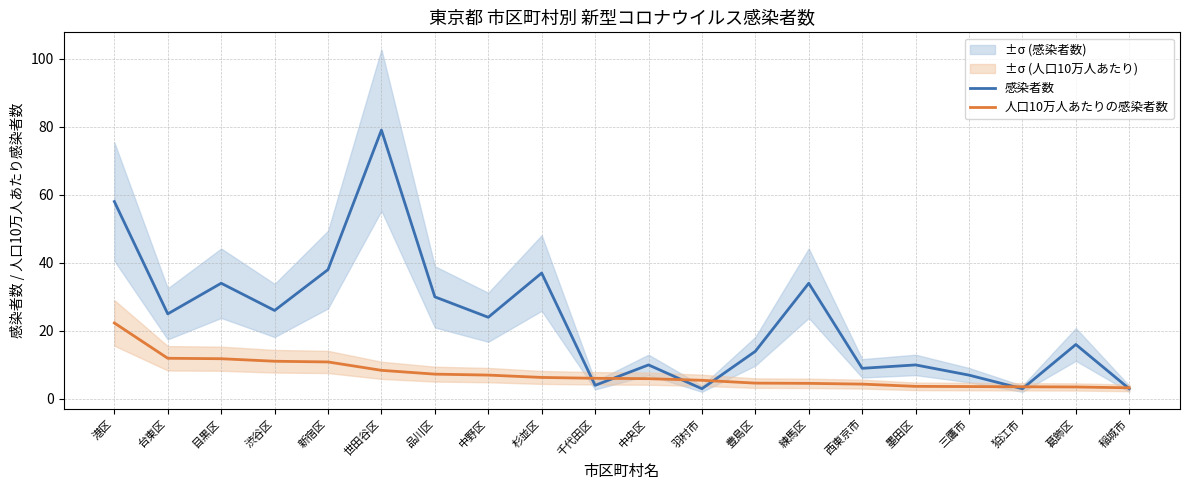

How many intersections are there between 感染者数 and 人口10万人あたりの感染者数?

7